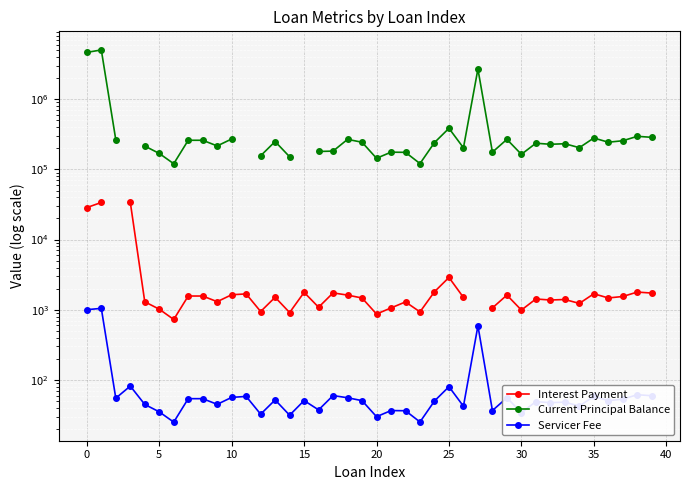

What is the label of the 4th point from the right?

36